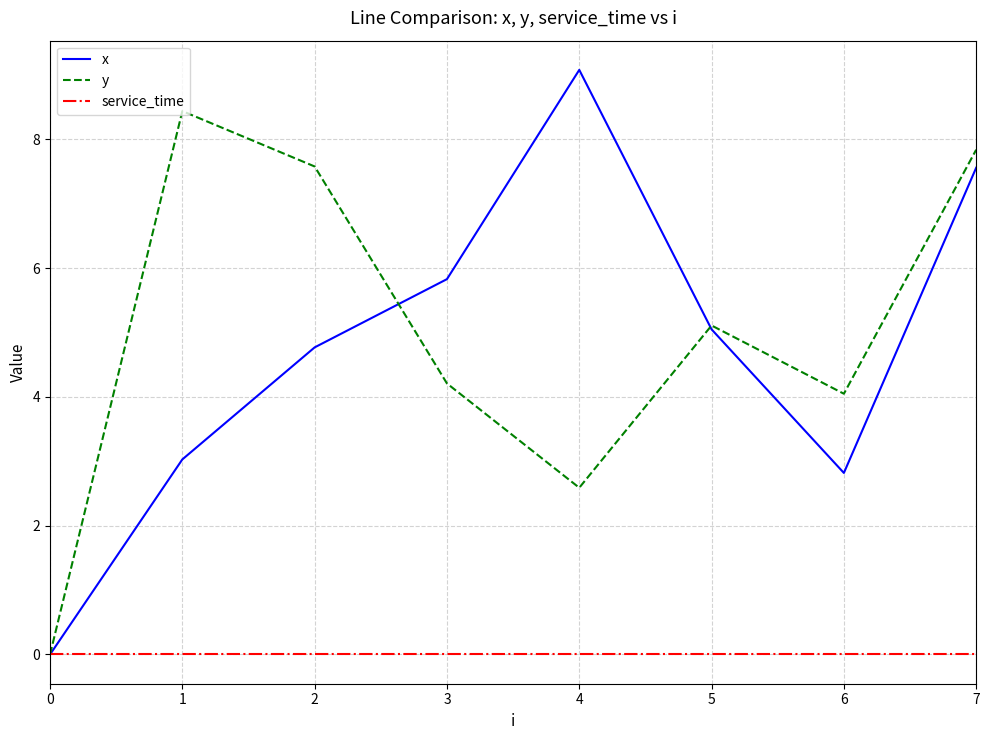

What is the difference between the highest and lowest values at 4?

9.1